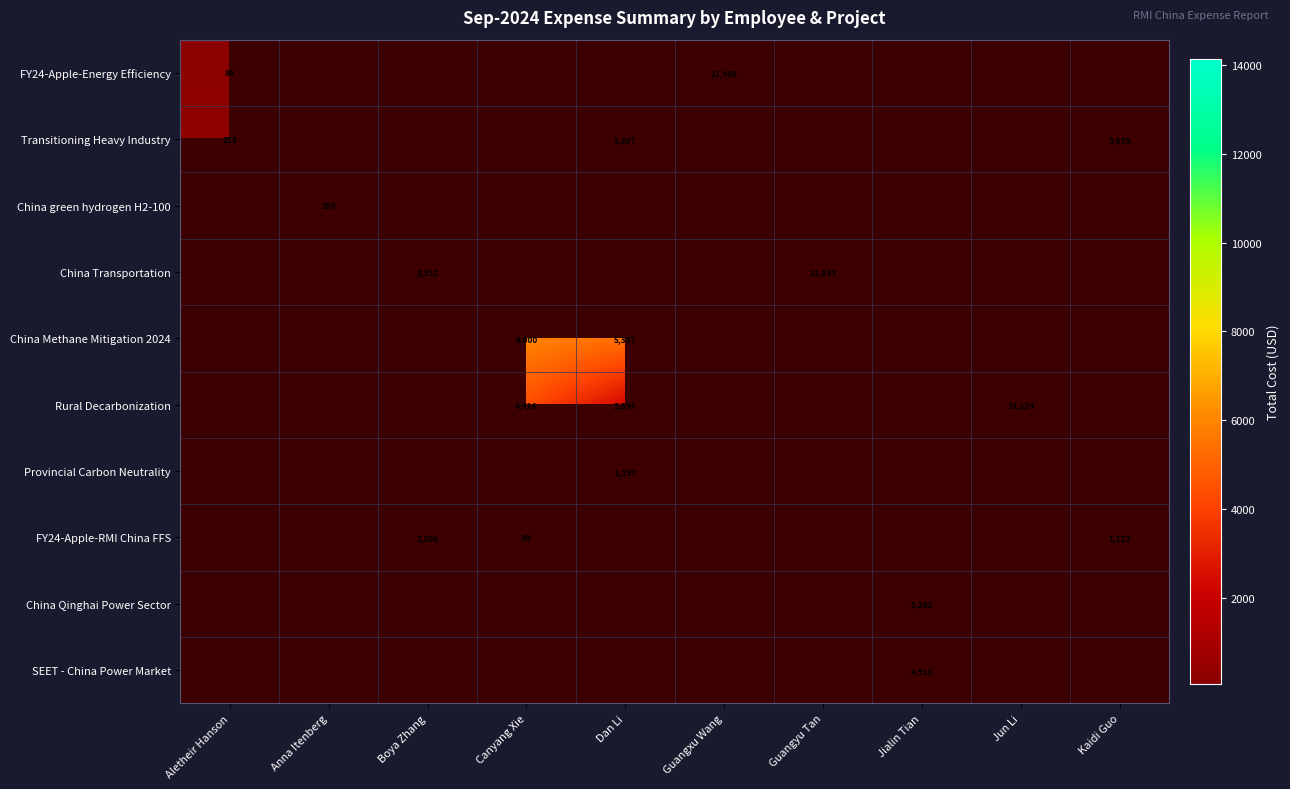

Count the number of data series in this chart.

10